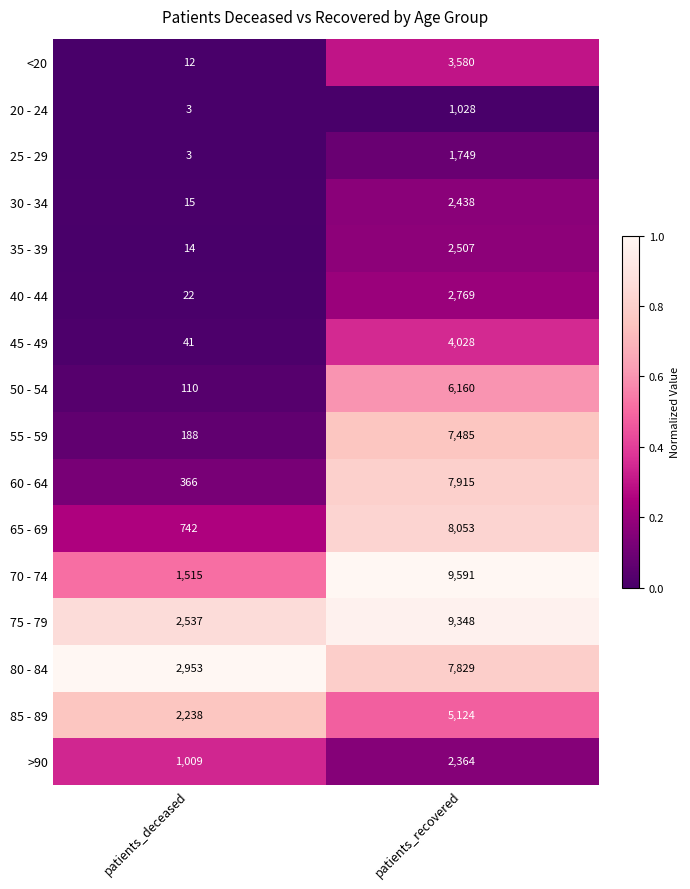

What is the minimum value for 55 - 59?

188